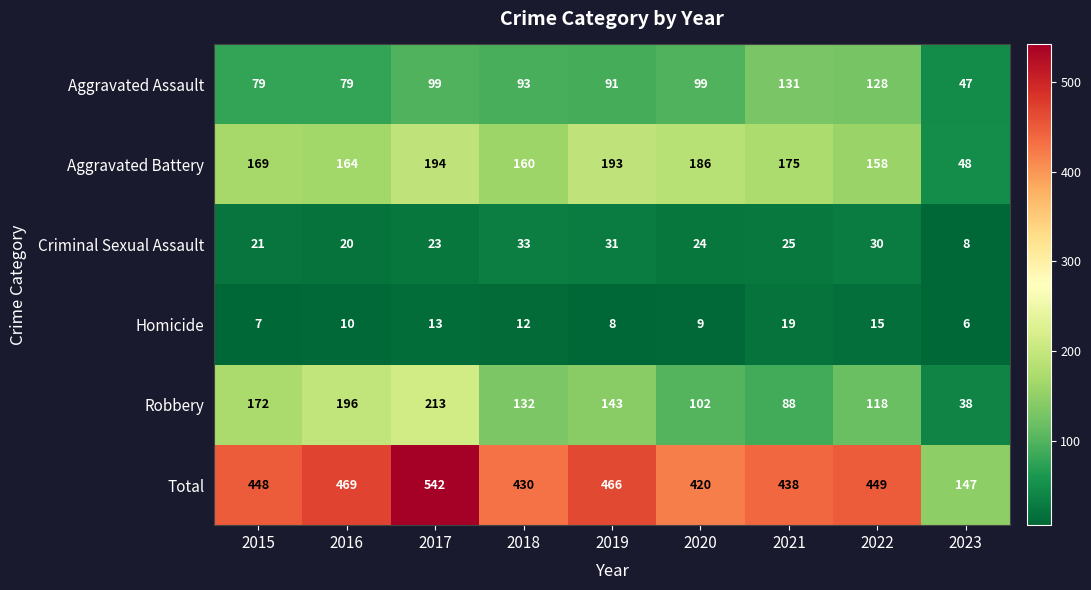

At 2017, list the series in order from smallest to largest.

Homicide, Criminal Sexual Assault, Aggravated Assault, Aggravated Battery, Robbery, Total